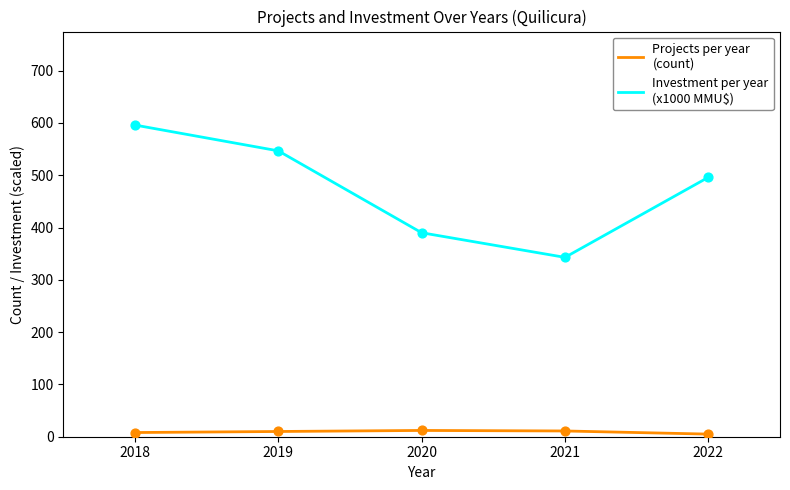

At which category is the sum across all series the highest?

2018